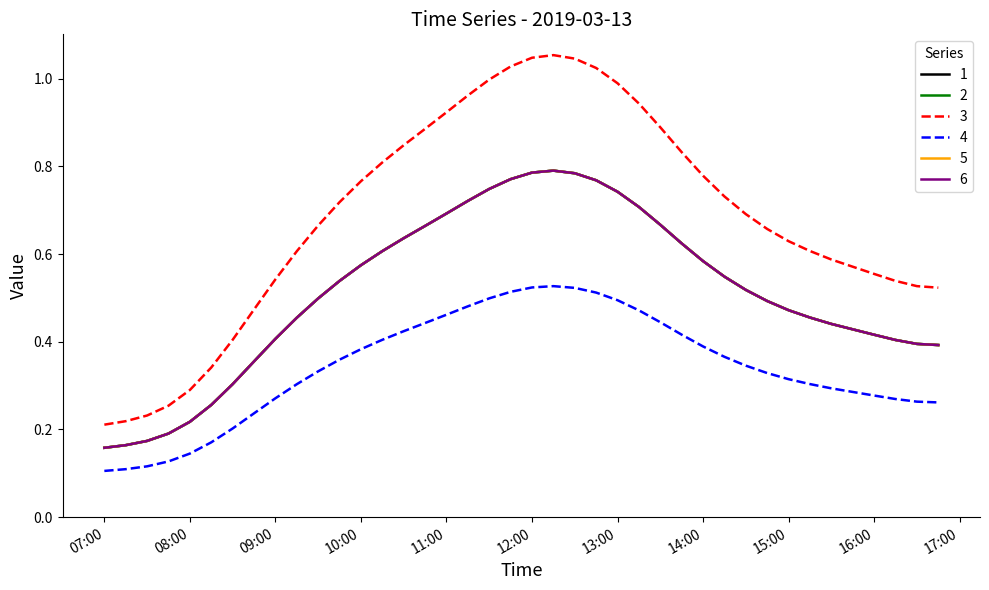

Is this an area chart (filled region under the line)?

No